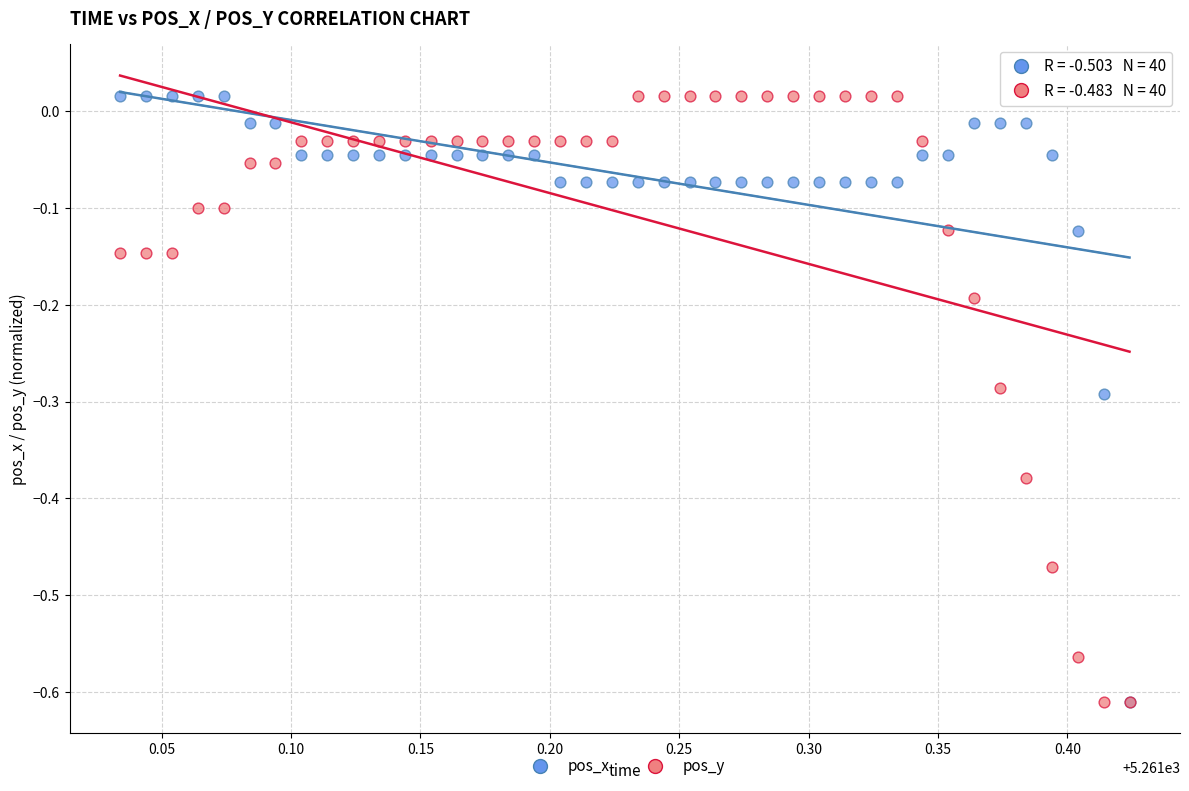

What are all the series names shown in the legend?

pos_x, pos_y